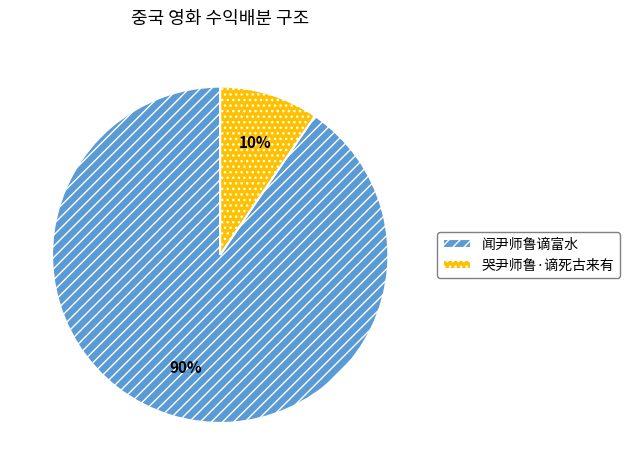

Is it true that 哭尹师鲁·谪死古来有 is 24% of the pie?

False